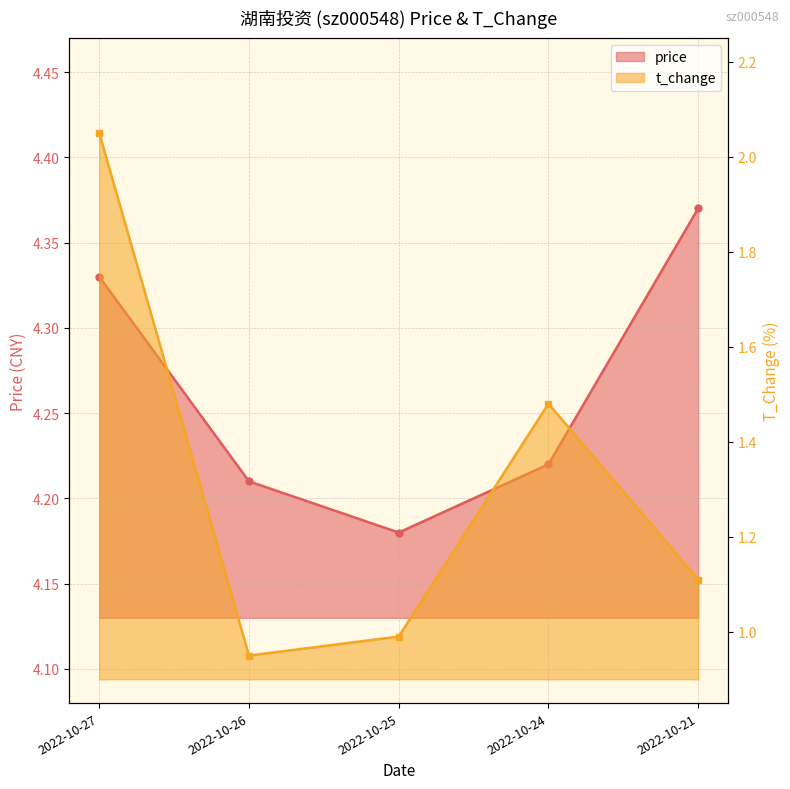

Reading left to right, extract all data points from this chart.

price: 4.3	4.2	4.2	4.2	4.4
t_change: 2.0	0.9	1.0	1.5	1.1